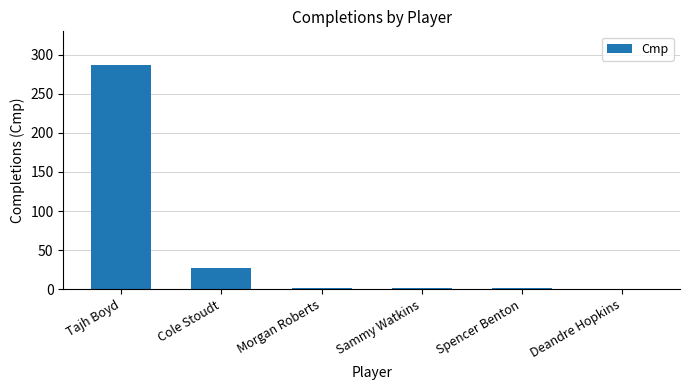

What is the change in value from Tajh Boyd to Cole Stoudt?

-260